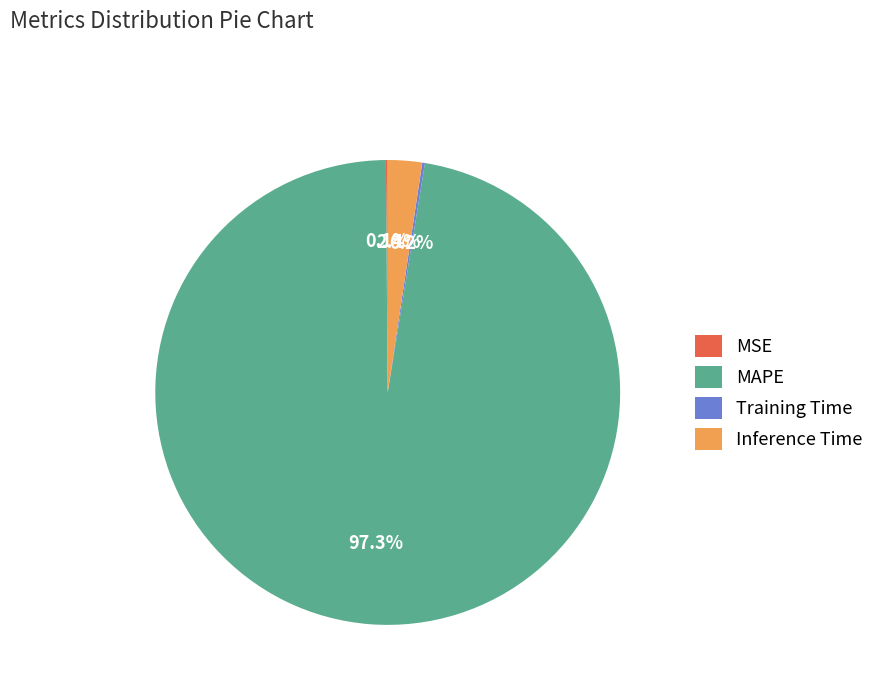

Which category has the biggest portion of the pie?

MAPE